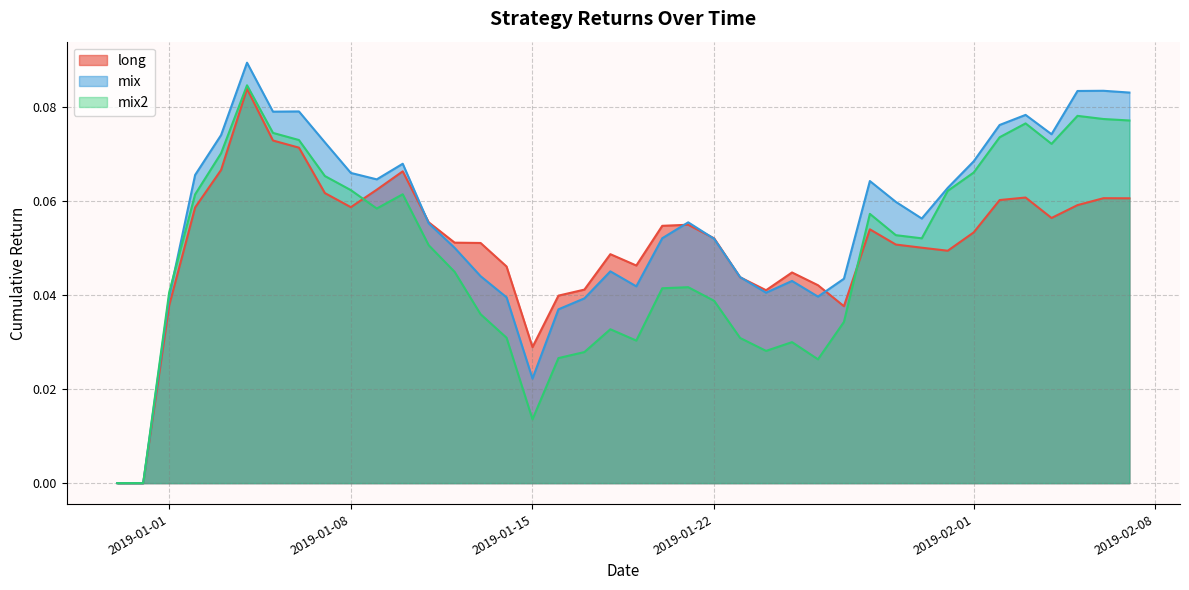

Which series has the widest spread of values?

mix